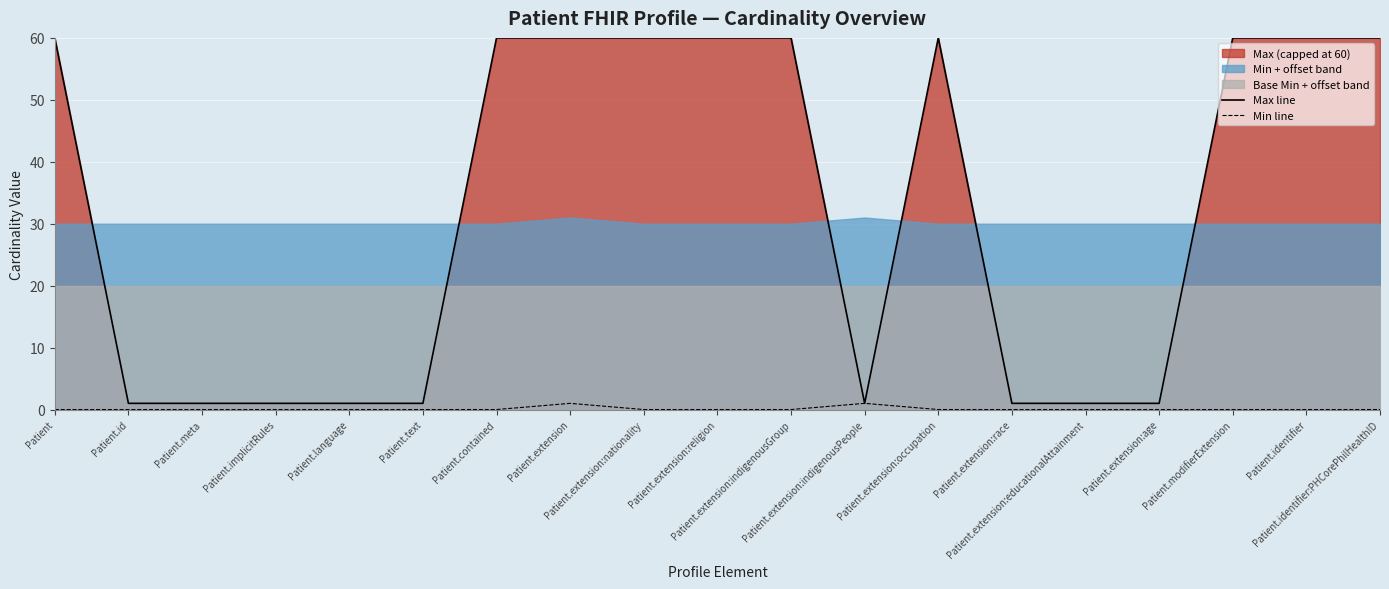

What is the difference between the maximum and minimum values in the Max line series?

59